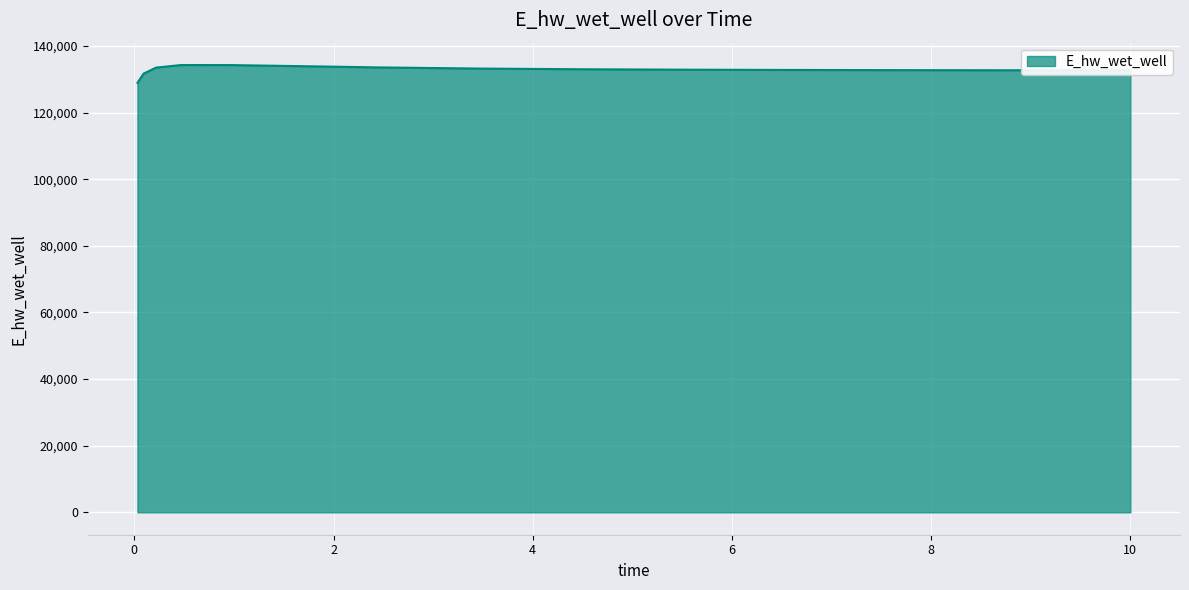

What is the minimum value shown in the chart?

128944.5